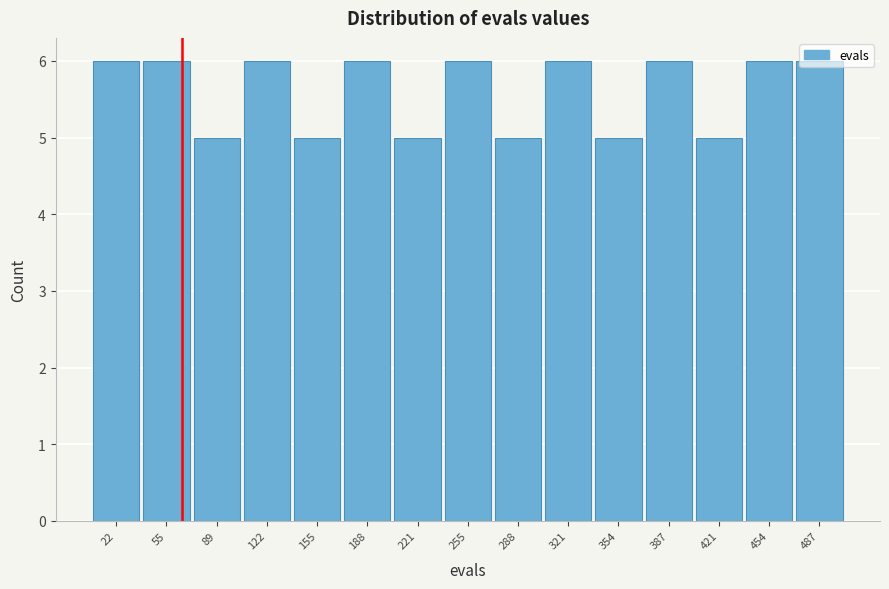

Reading left to right, list every bar in this chart as the range it spans on the x-axis followed by its height. Neither the bar edges nor the heights are printed on the chart, so give them approximately, as read against the axes.

5 to 40: 6
40 to 70: 6
70 to 105: 5
105 to 140: 6
140 to 170: 5
170 to 205: 6
205 to 240: 5
240 to 270: 6
270 to 305: 5
305 to 340: 6
340 to 370: 5
370 to 405: 6
405 to 440: 5
440 to 470: 6
470 to 505: 6